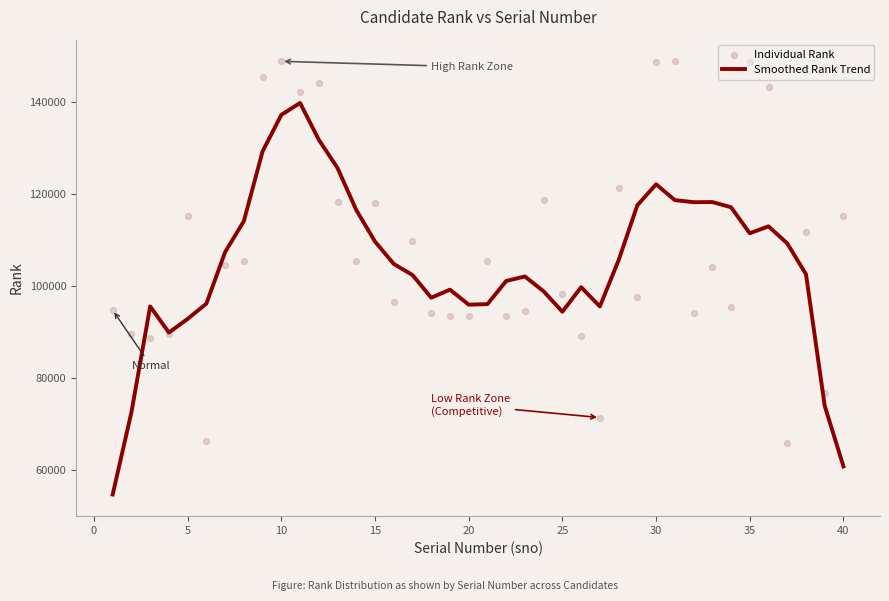

Which series has the widest spread of Y values?

Smoothed Rank Trend